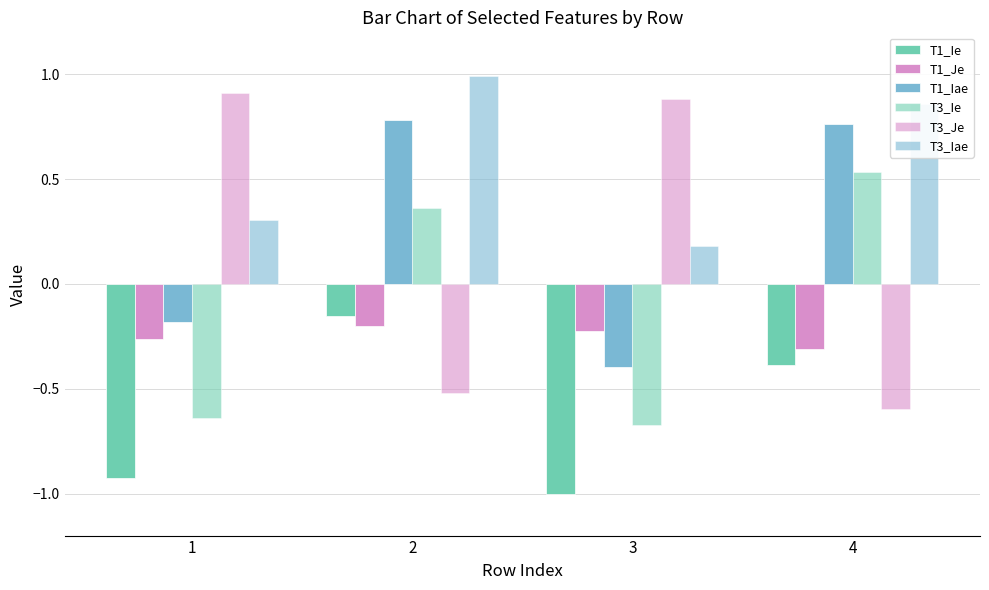

What is the value of the T1_Je bar at the 4th from the left?

-0.3